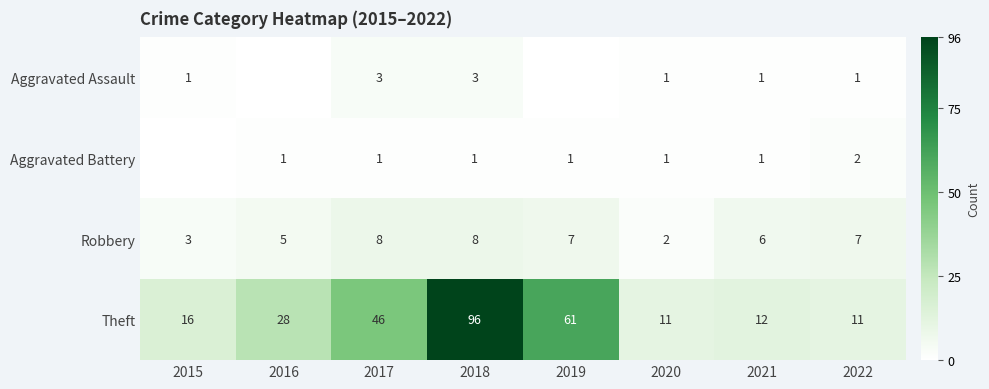

What is the total value across all series at 2016?

34